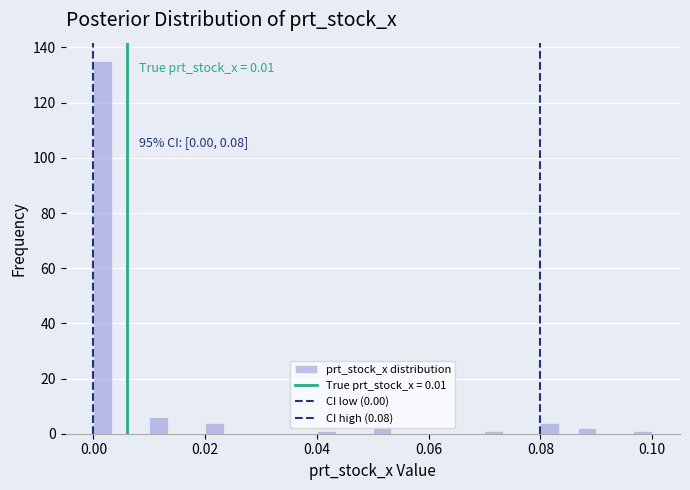

Read against the x-axis, roughly where is the centre of the tallest bar?

0.002